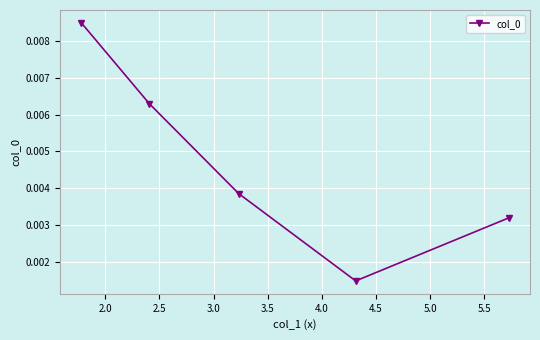

How many lines are shown in the chart?

1